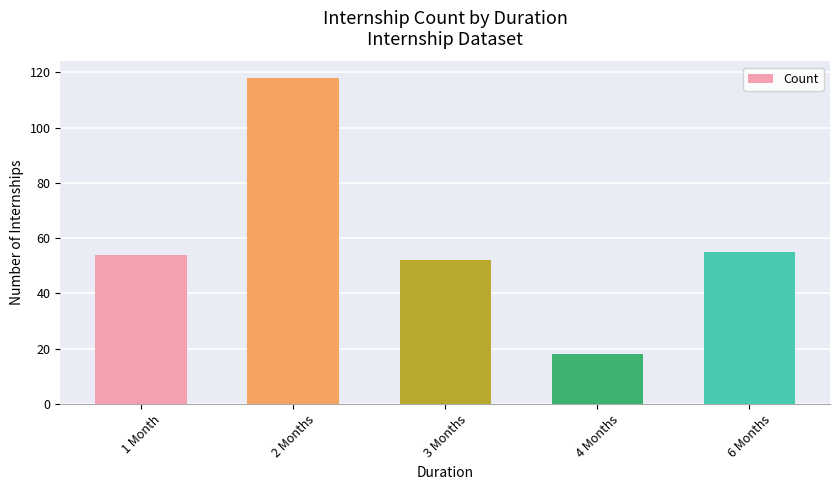

The chart shows a value of 22 at 6 Months. True or false?

False